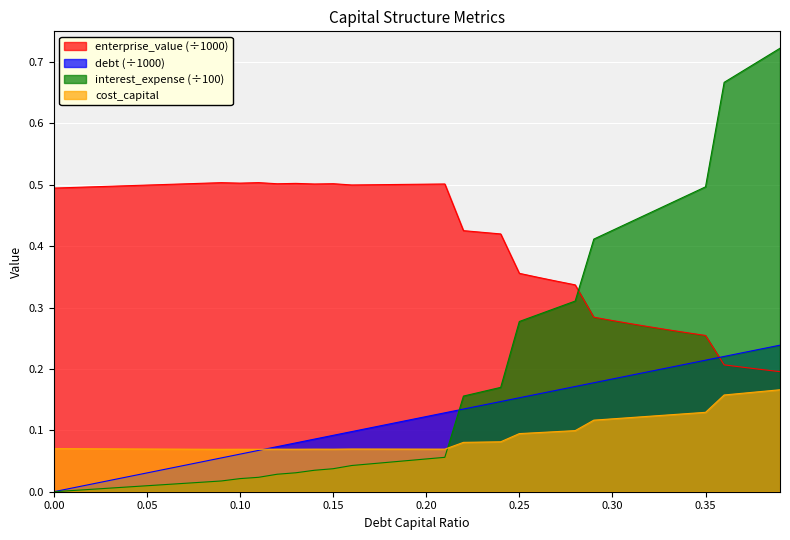

Which series ends up on top after the final intersection of debt_capital and cost_capital?

debt_capital